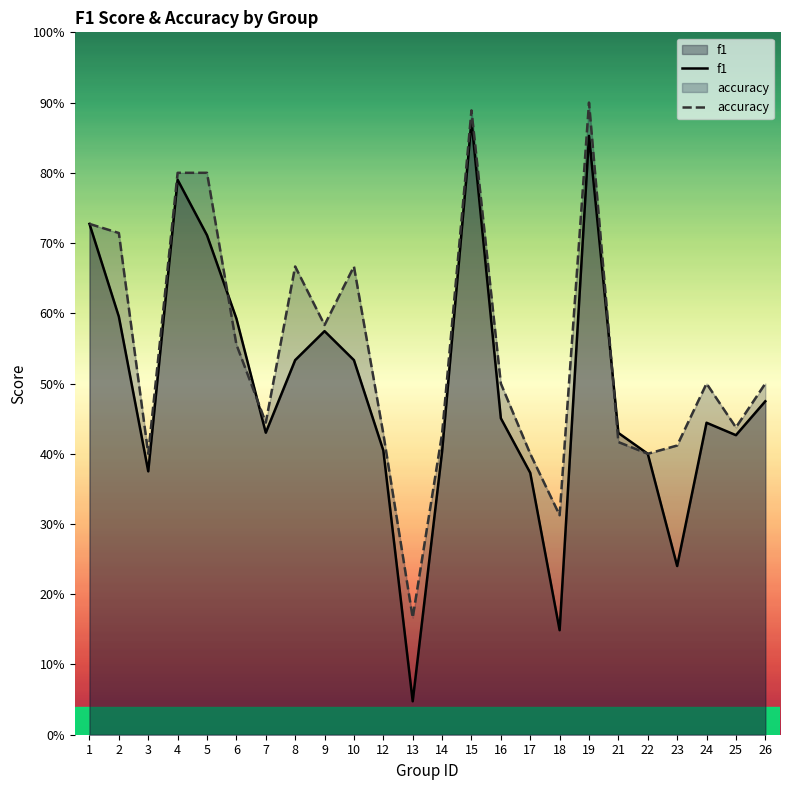

True or false: accuracy has more than 2 points higher than both neighbors.

True